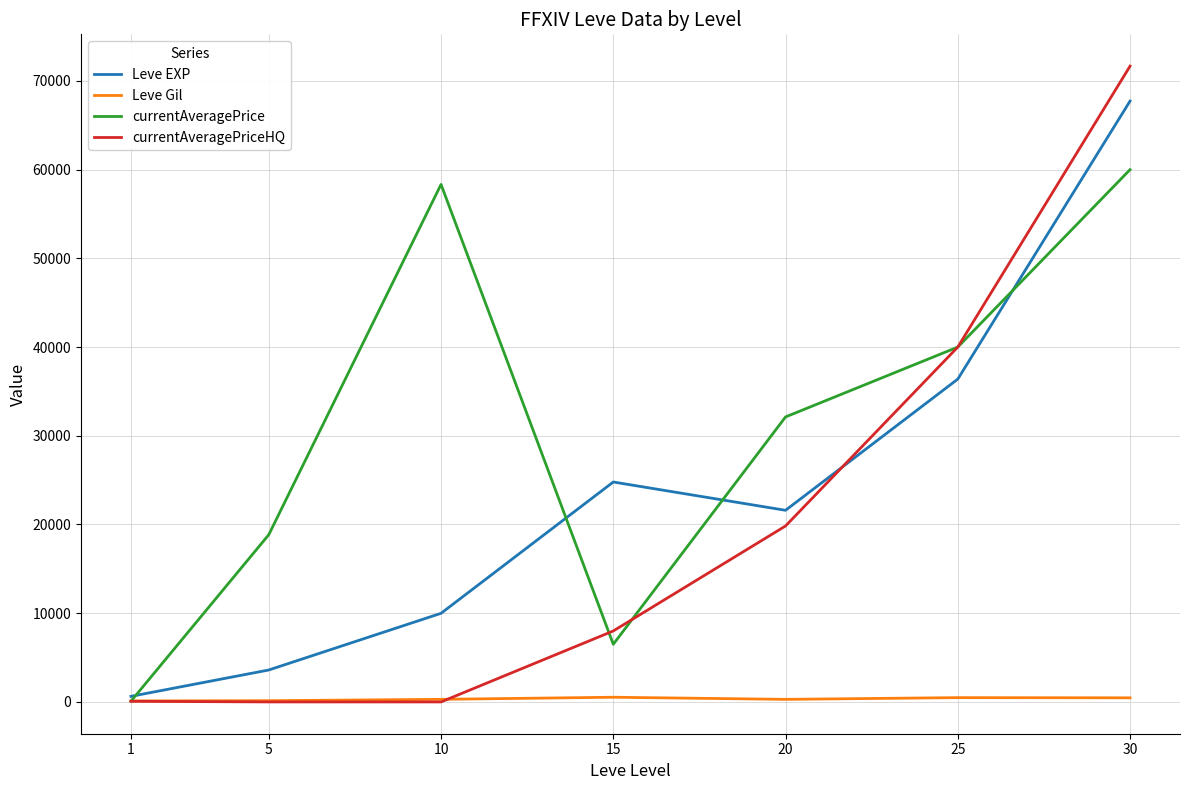

Where is currentAveragePrice nearest to the value 30043?

20